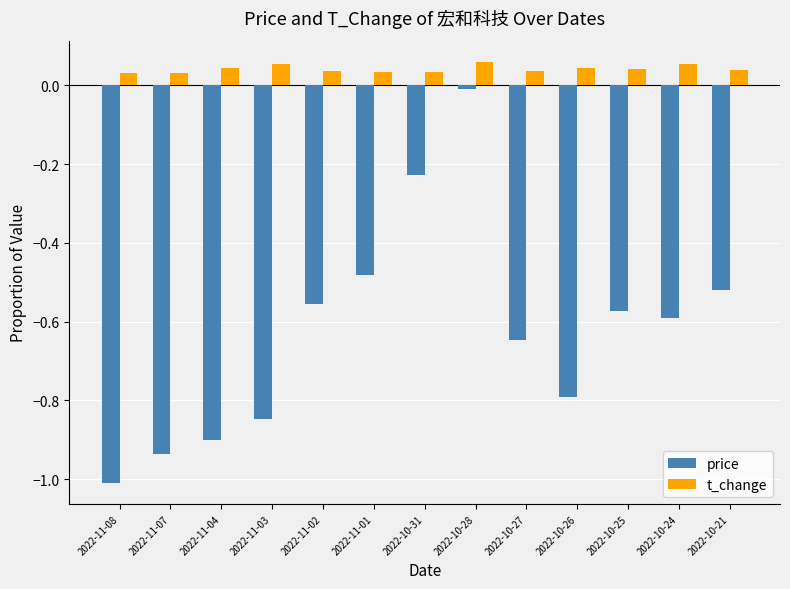

At which category is the sum across all series the highest?

2022-10-28